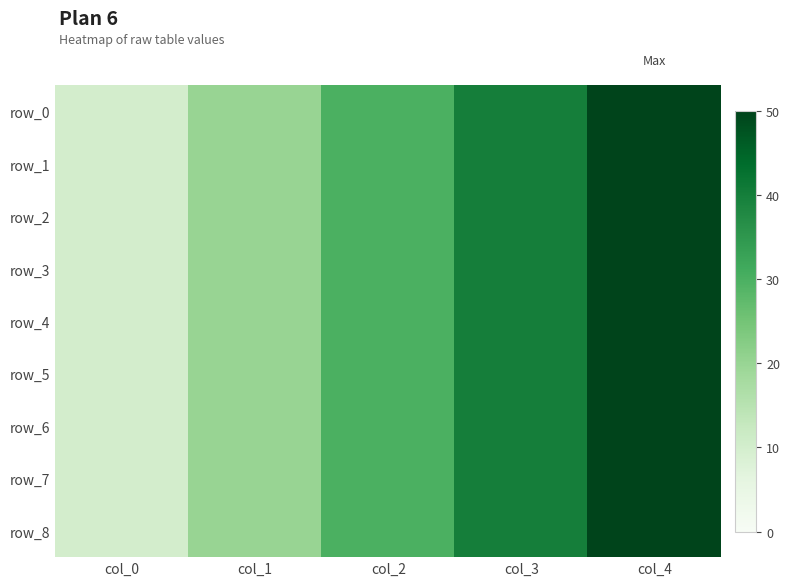

Rank the categories by row_6 value from highest to lowest.

col_4, col_3, col_2, col_1, col_0